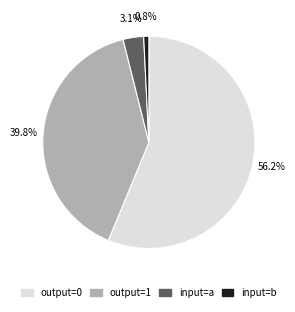

Is there a majority slice in this chart?

Yes